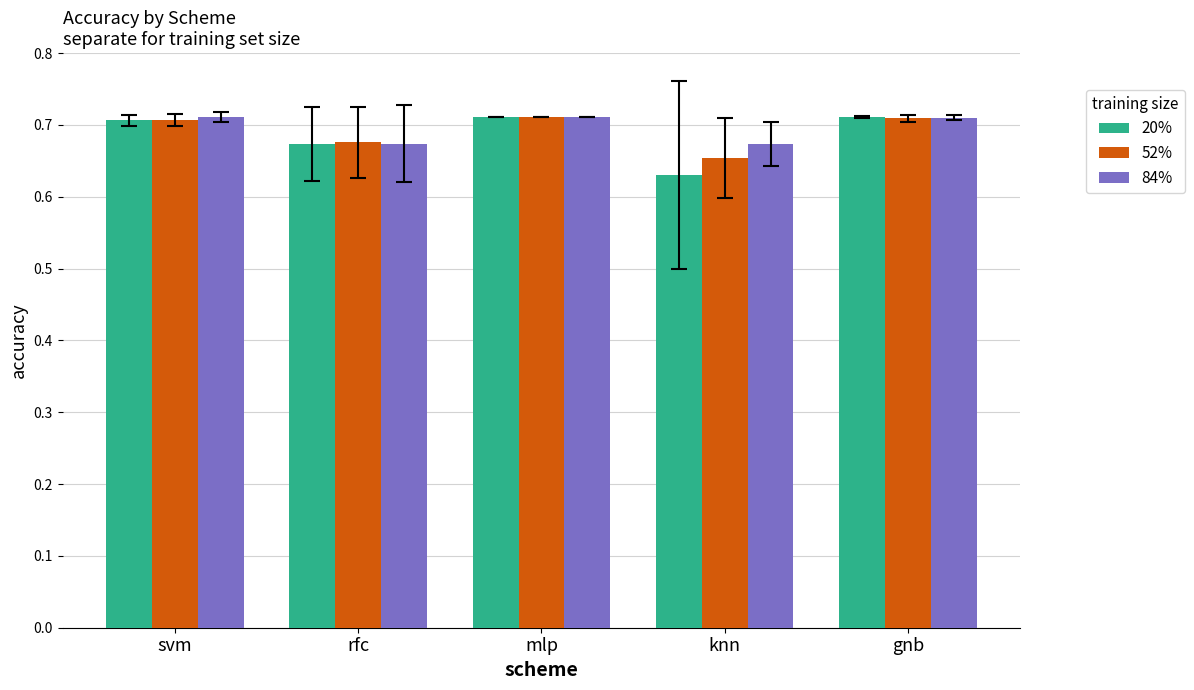

The value of 84% at rfc is 1.0. True or false?

False